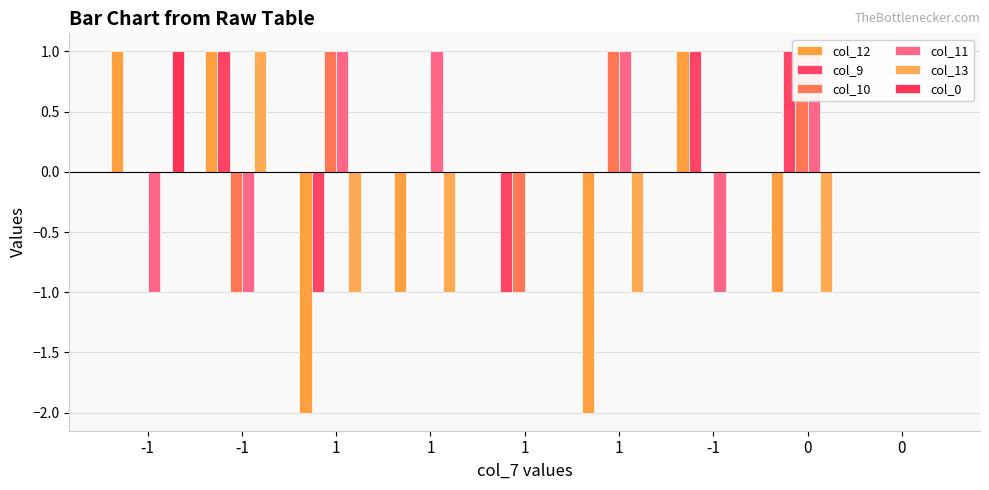

What is the label of the 3rd bar from the right?

-1